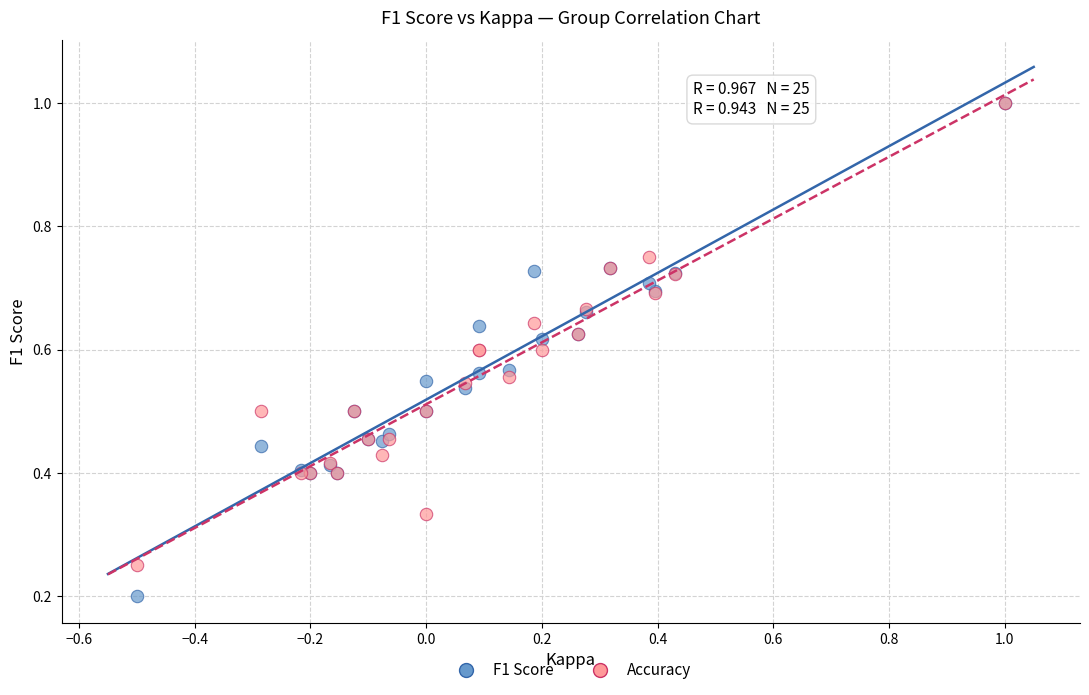

Which series reaches the minimum Y coordinate?

F1 Score